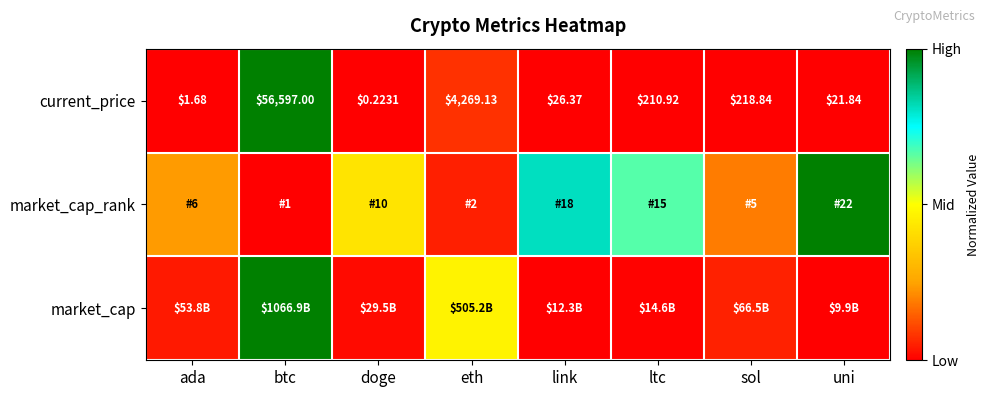

At which label is current_price closest to 28298?

eth